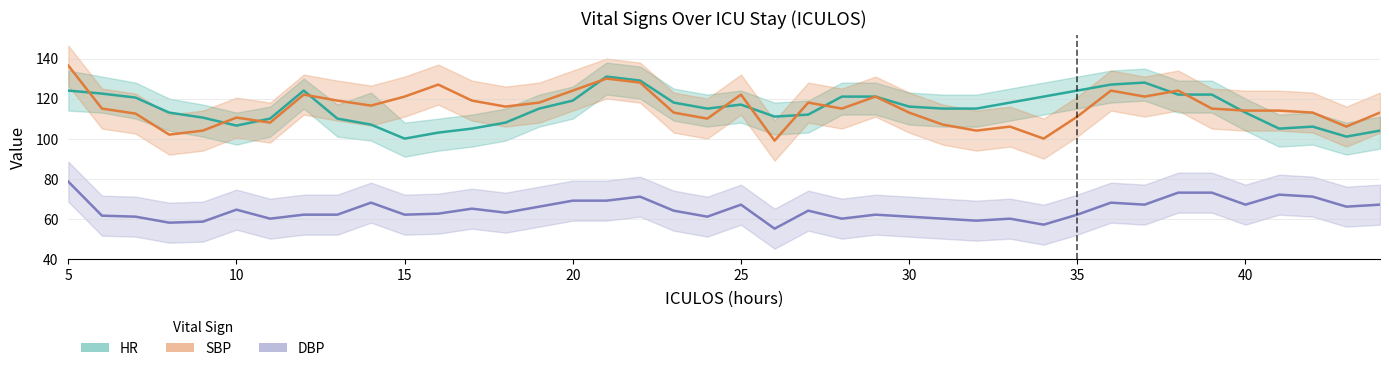

What is the average value of the HR series?

115.2